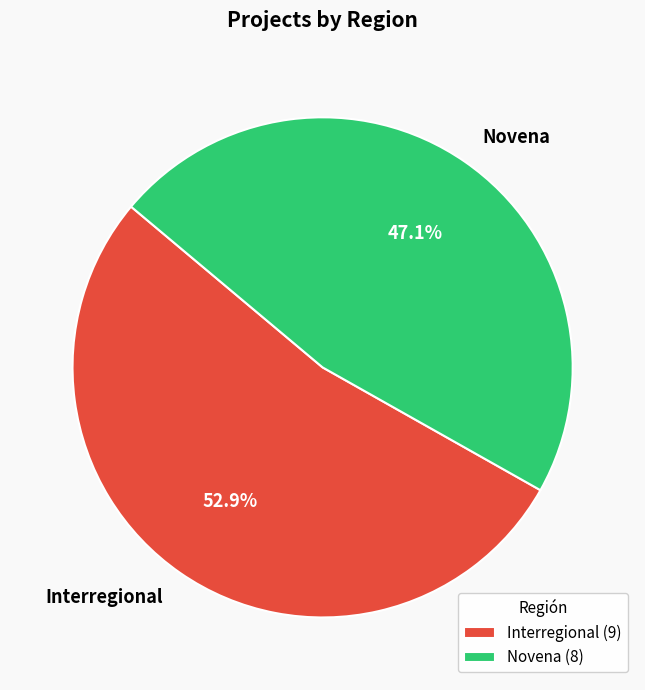

Combined, what portion of the pie is Interregional and Novena?

100.0%